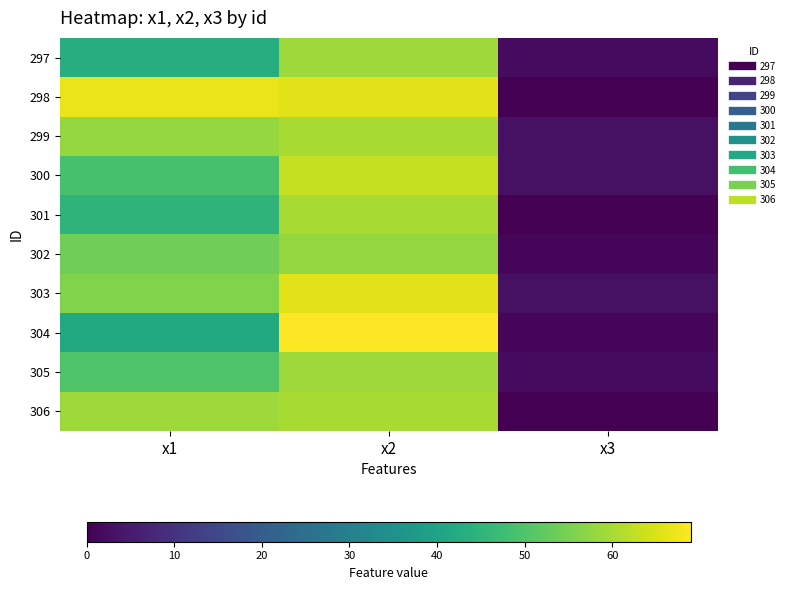

Which series has the widest spread of values?

304